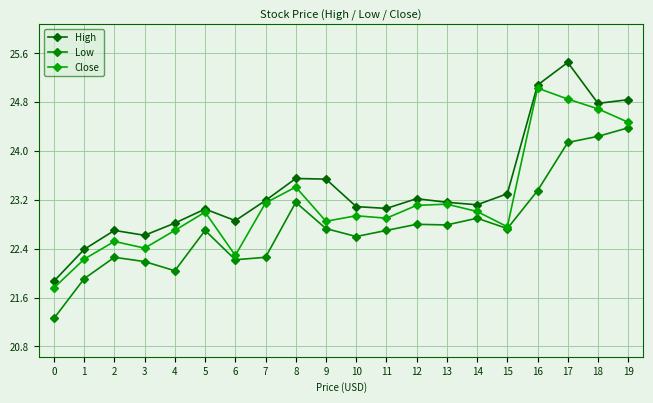

Does the chart have visible grid lines?

Yes